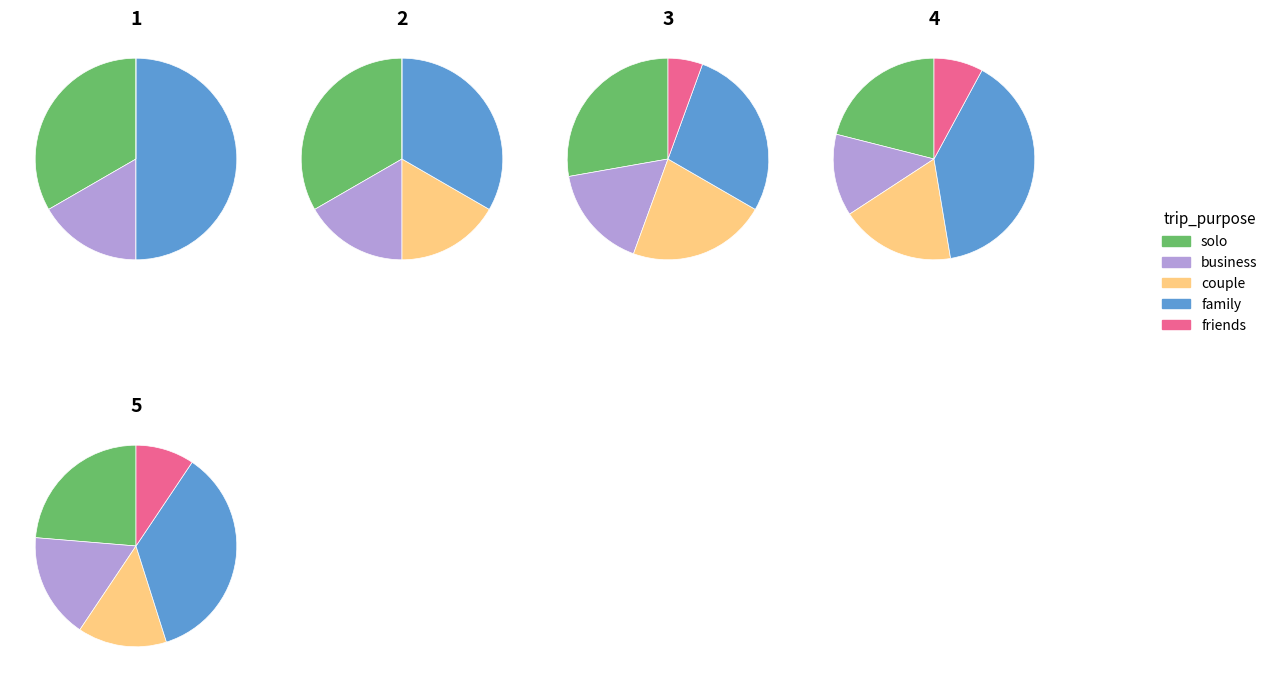

What is the majority slice?

1